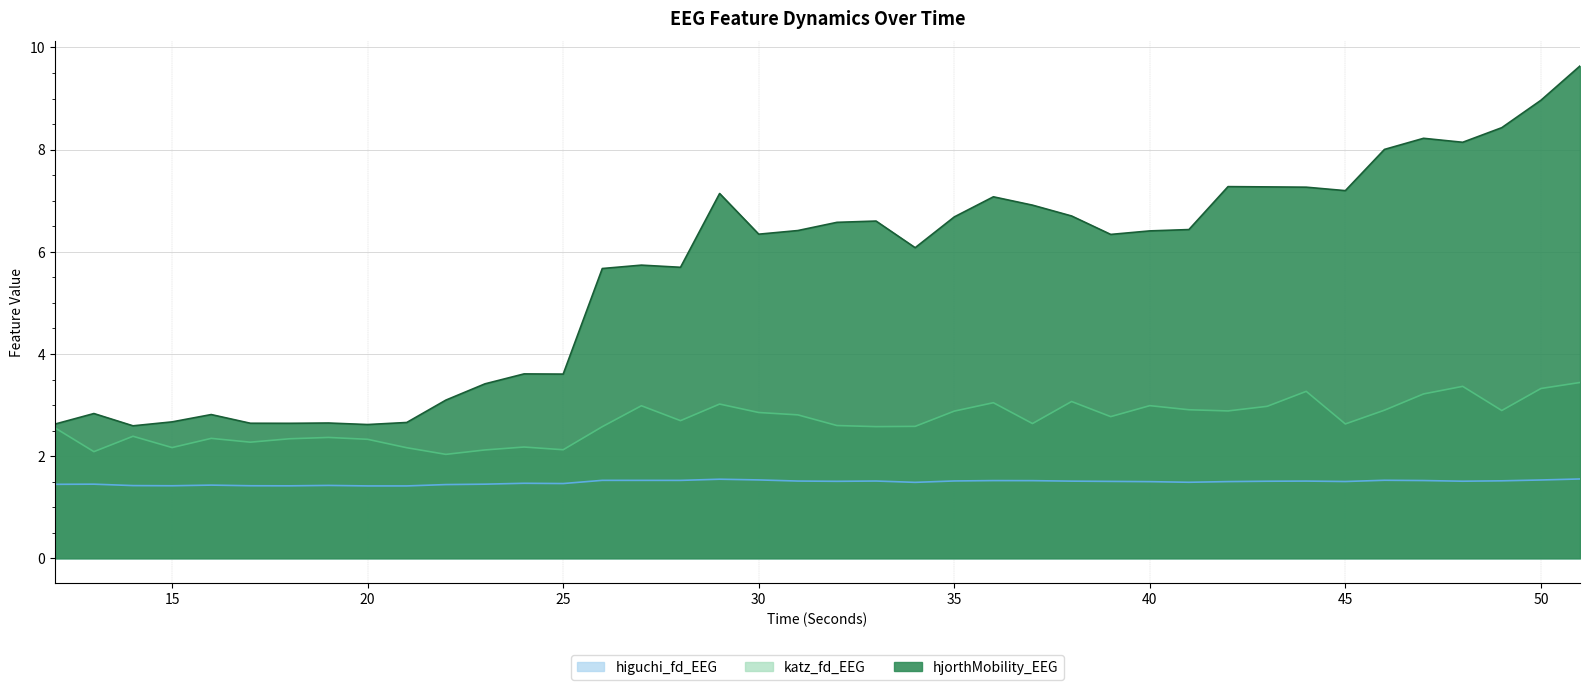

Is it true that hjorthMobility_EEG equals 10.8 at 45?

False